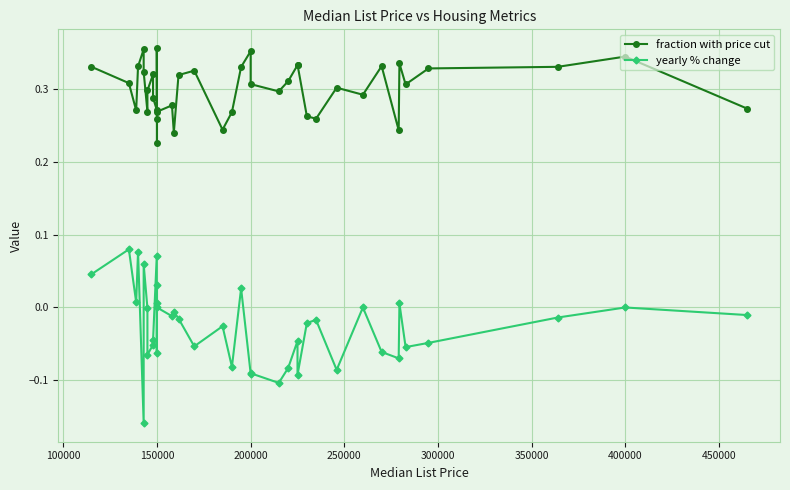

Reading left to right, list all the values displayed in this chart.

fraction with price cut: 0.3	0.3	0.3	0.3	0.4	0.3	0.3	0.3	0.3	0.3	0.3	0.4	0.3	0.2	0.3	0.3	0.2	0.3	0.3	0.2	0.3	0.3	0.4	0.3	0.3	0.3	0.3	0.3	0.3	0.3	0.3	0.3	0.3	0.2	0.3	0.3	0.3	0.3	0.3	0.3
yearly % change: 0.0	0.1	0.0	0.1	-0.2	0.1	-0.0	-0.1	-0.1	-0.0	0.1	-0.1	0.0	0.0	0.0	-0.0	-0.0	-0.0	-0.1	-0.0	-0.1	0.0	-0.1	-0.1	-0.1	-0.1	-0.0	-0.1	-0.0	-0.0	-0.1	0.0	-0.1	-0.1	0.0	-0.1	-0.0	-0.0	0.0	-0.0